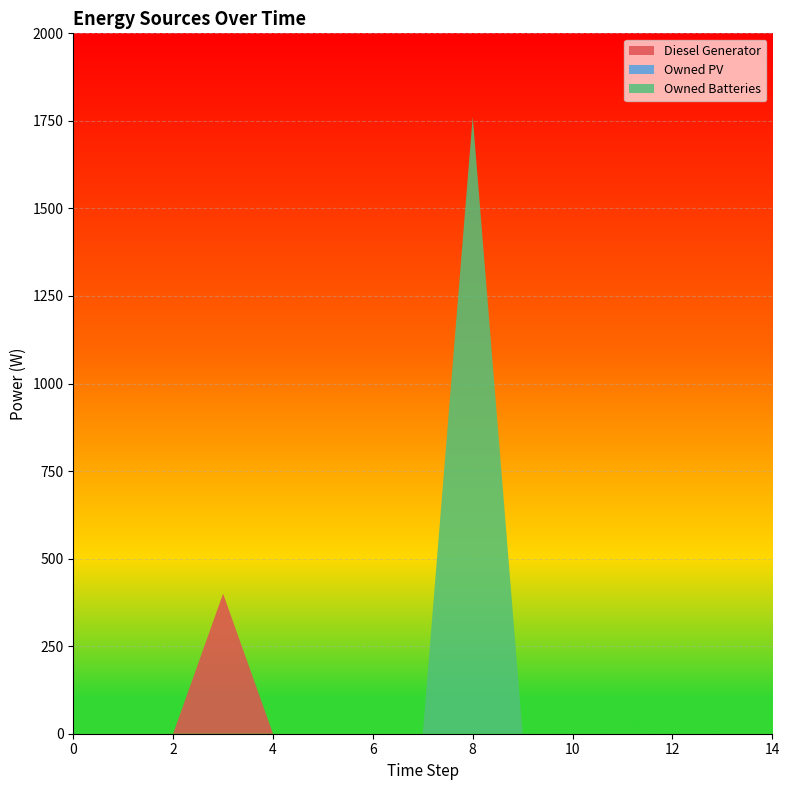

Reading right to left, extract all data points from this chart.

Diesel Generator: 0.0	0.0	0.0	0.0	0.0	0.0	0.0	0.0	0.0	0.0	0.0	400.0	0.0	0.0	0.0
Owned PV: 0.0	0.0	0.0	0.0	0.0	0.0	0.0	0.0	0.0	0.0	0.0	0.0	0.0	0.0	0.0
Owned Batteries: 0.0	0.0	0.0	0.0	0.0	0.0	1762.0	0.0	0.0	0.0	0.0	0.0	0.0	0.0	0.0